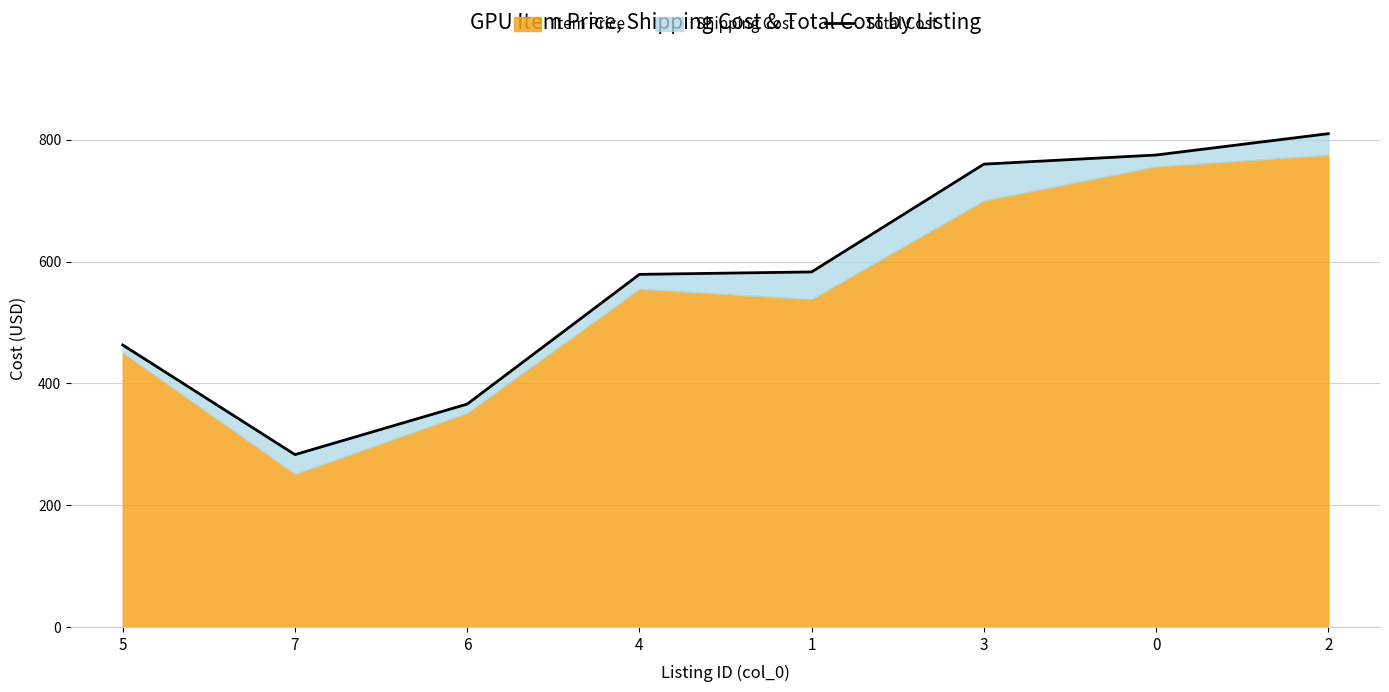

Approximately how many times larger is the value at 4 compared to 0?

0.7